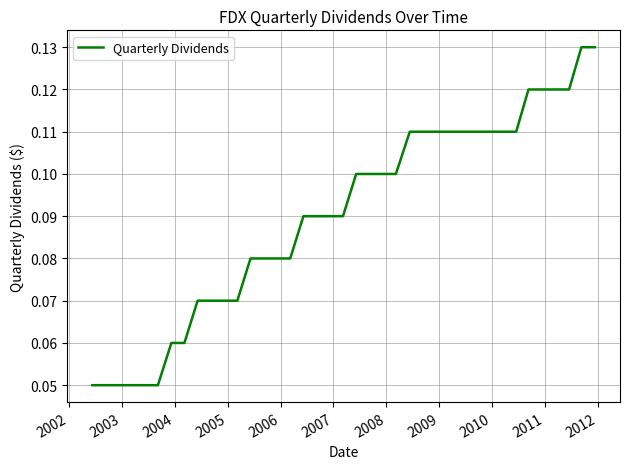

How many lines are shown in the chart?

1